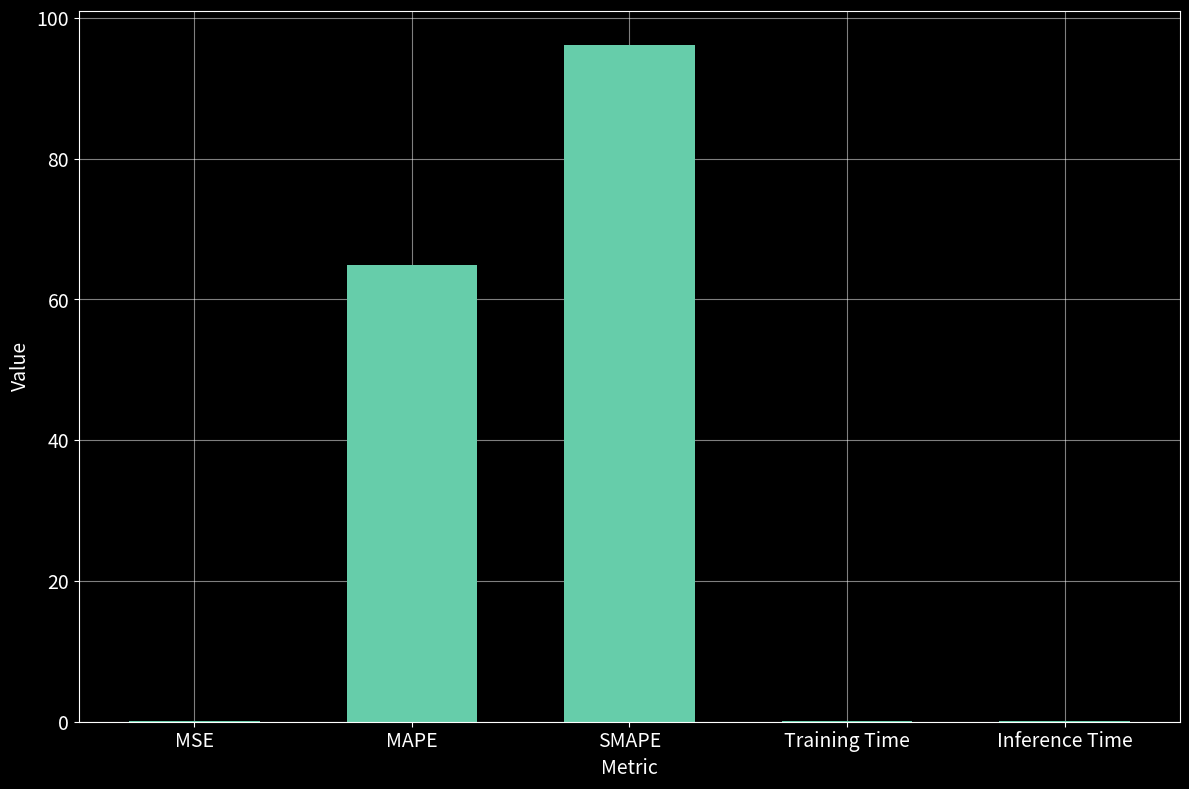

The chart shows a value of 65.0 at MAPE. True or false?

True